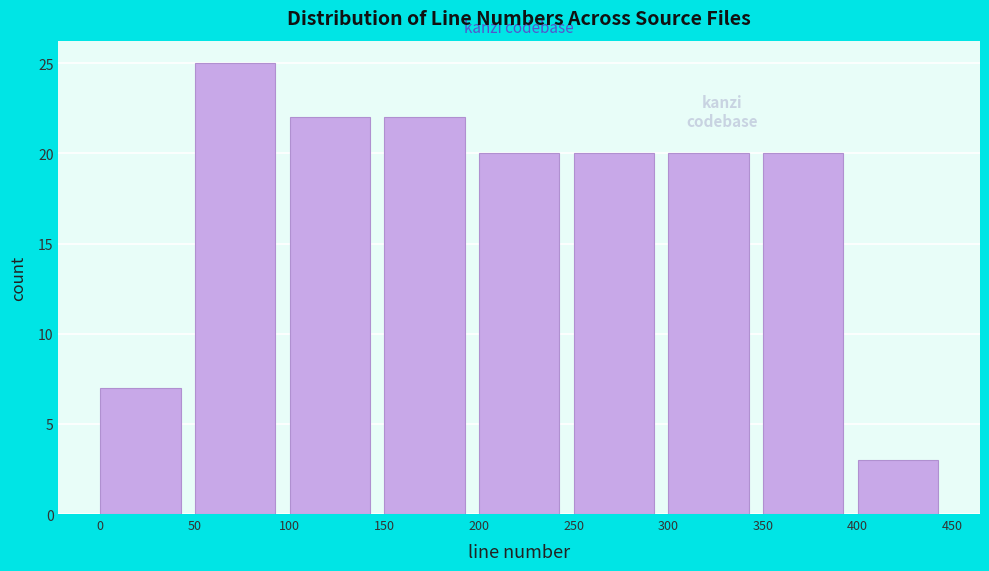

What is the height of the bar covering 0 to 50 on the x-axis? The values are not printed on the chart, so give them approximately, as read against the axis.

7